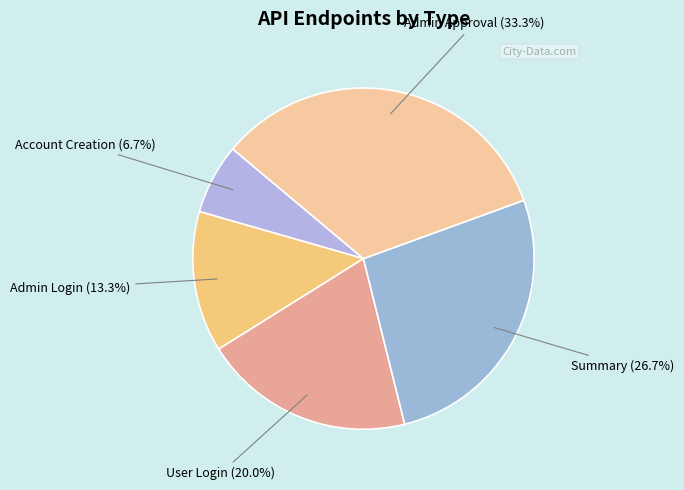

The Account Creation slice represents 13% of the pie. True or false?

False